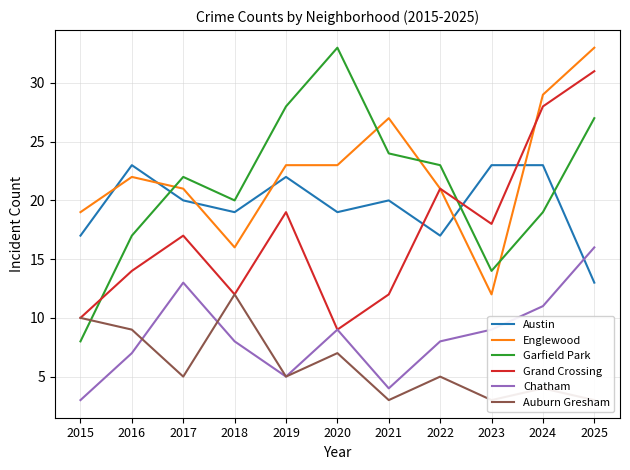

At which label is Englewood closest to 22?

2016